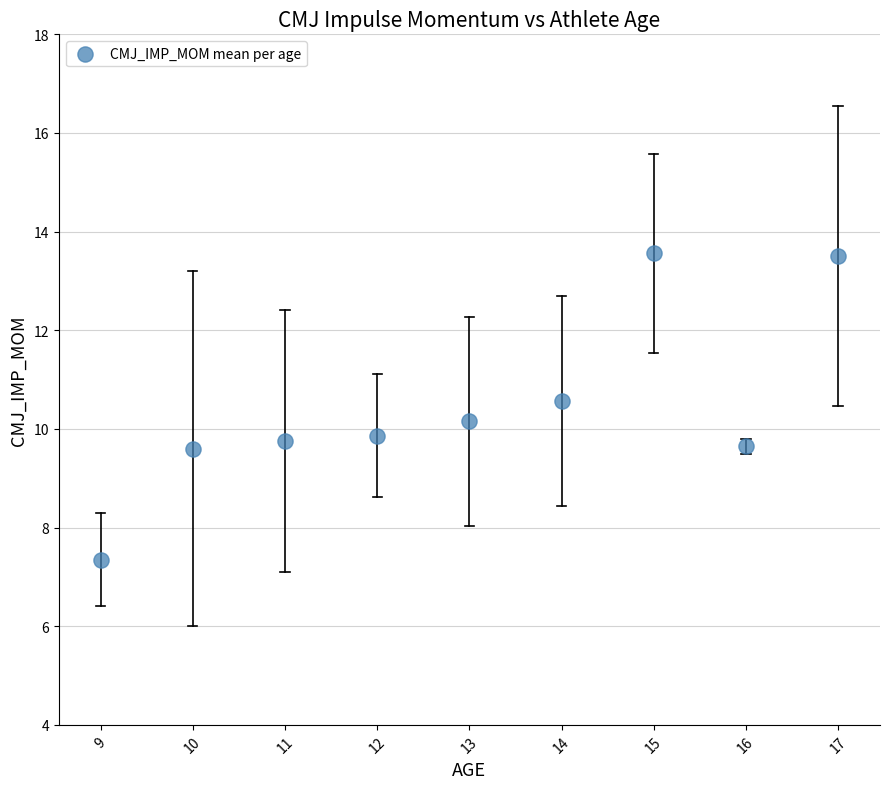

What is the range of Y values (max minus min)?

6.2